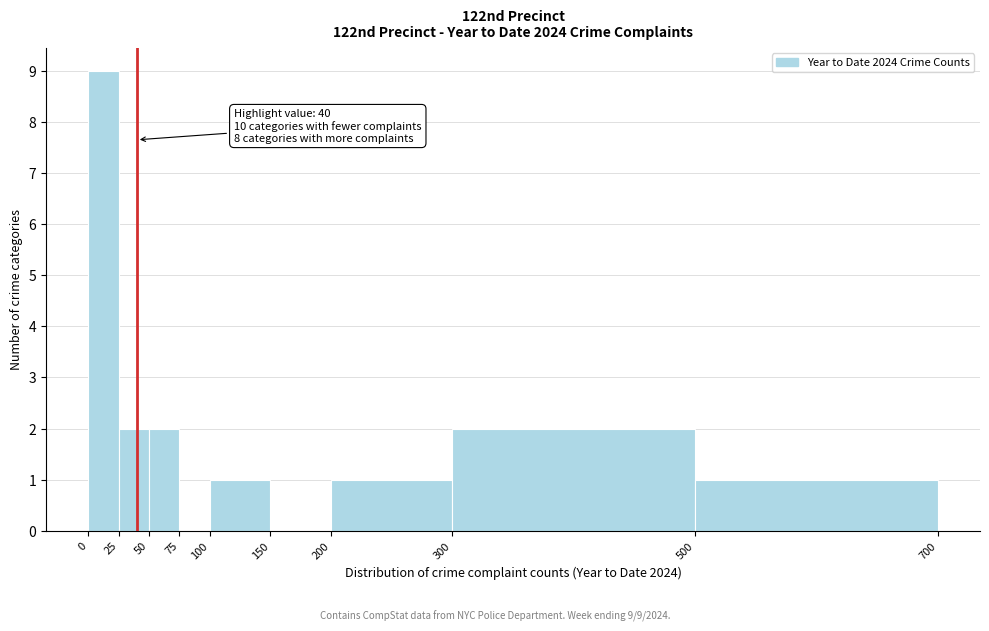

Over which range of the x-axis is the bar tallest?

0 to 25